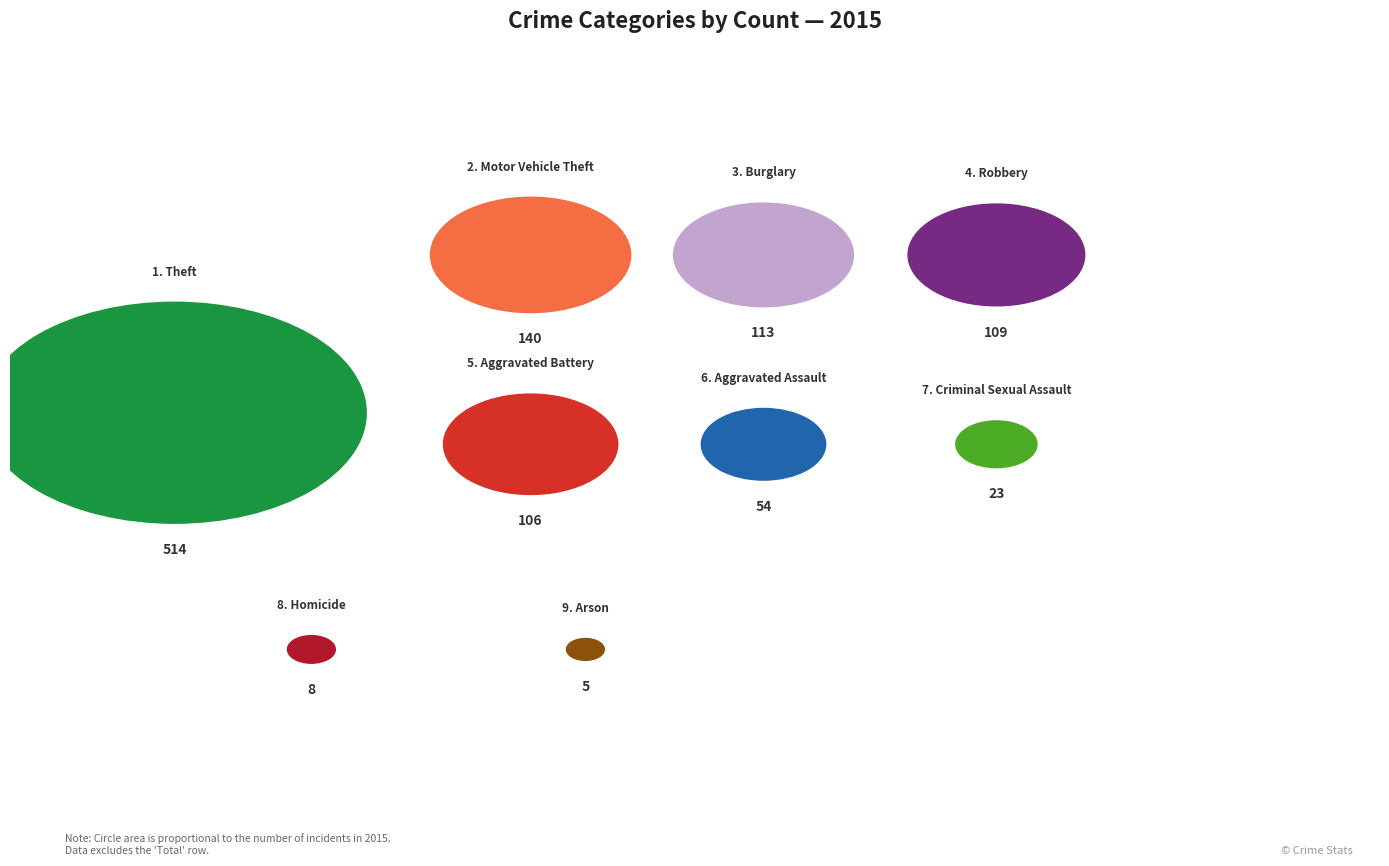

Count the number of slices in the pie.

9